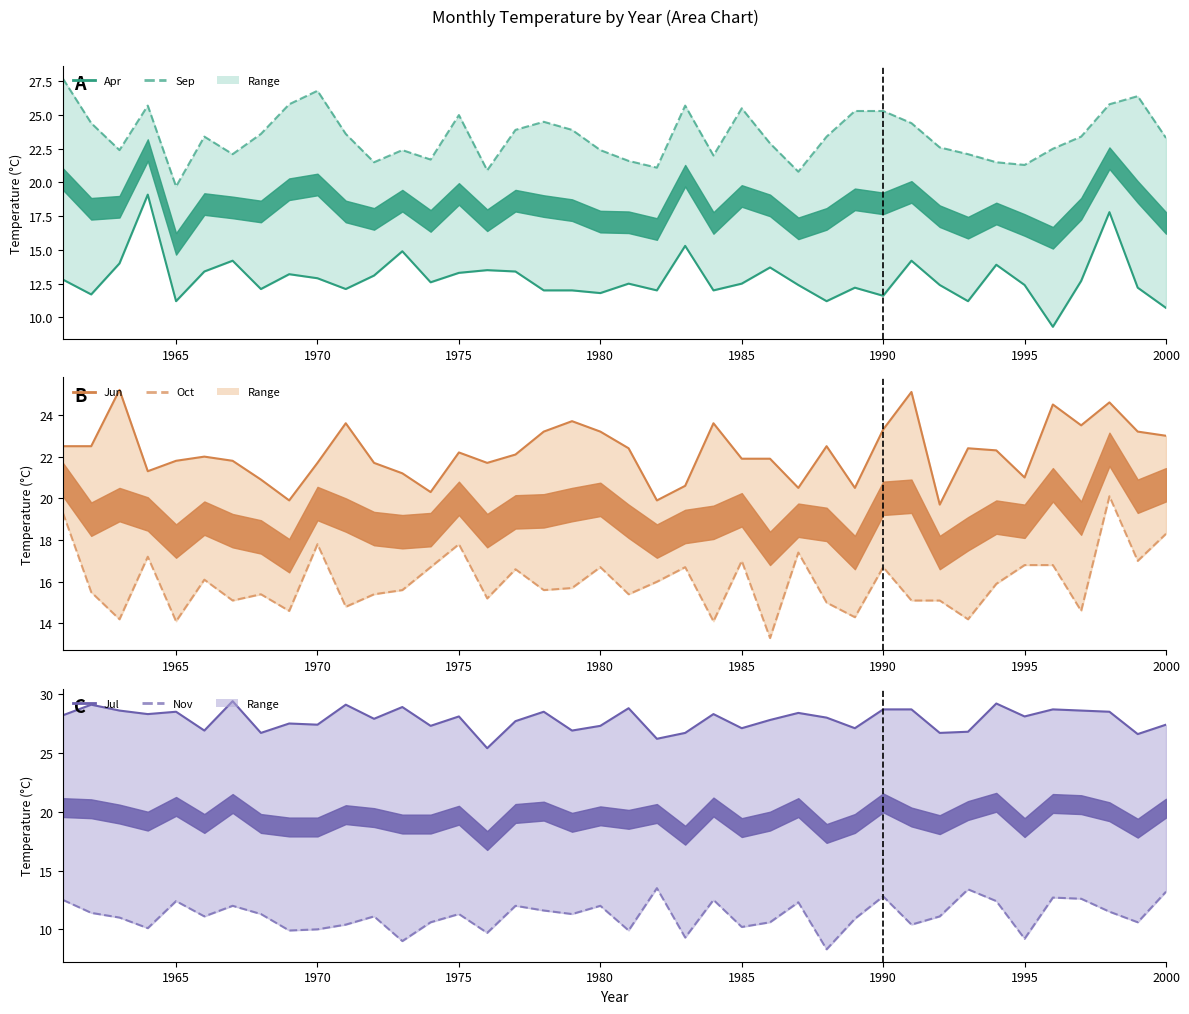

In Apr, how many points are higher than both neighbors (excluding endpoints)?

12